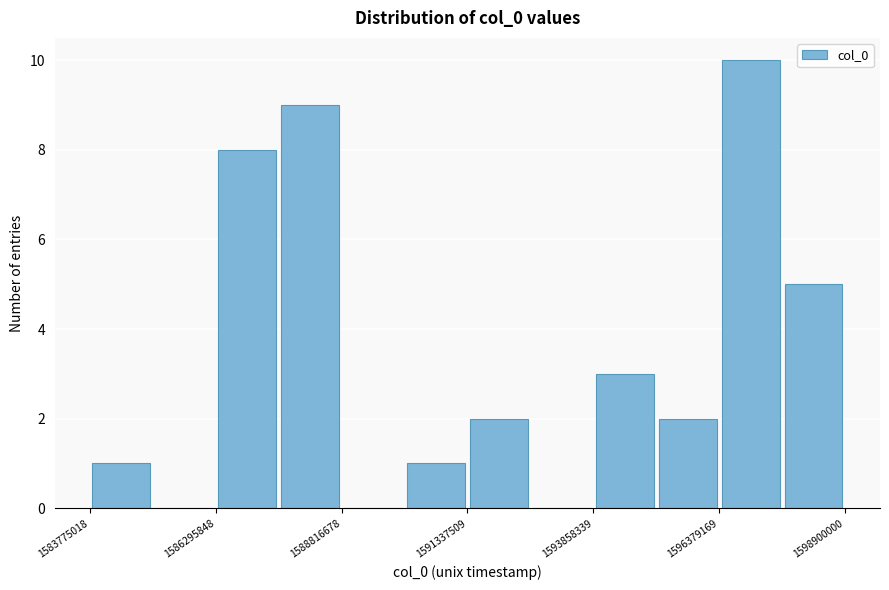

Around what value on the x-axis is the tallest bar? Give the approximate position of its centre, as read against the axis.

1597000000